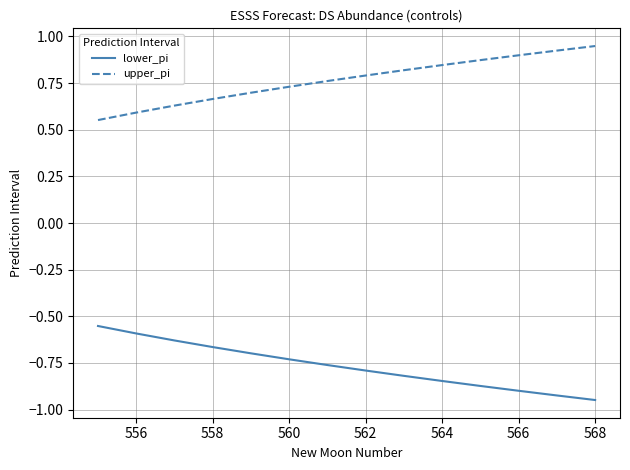

True or false: lower_pi and upper_pi cross at least once.

False